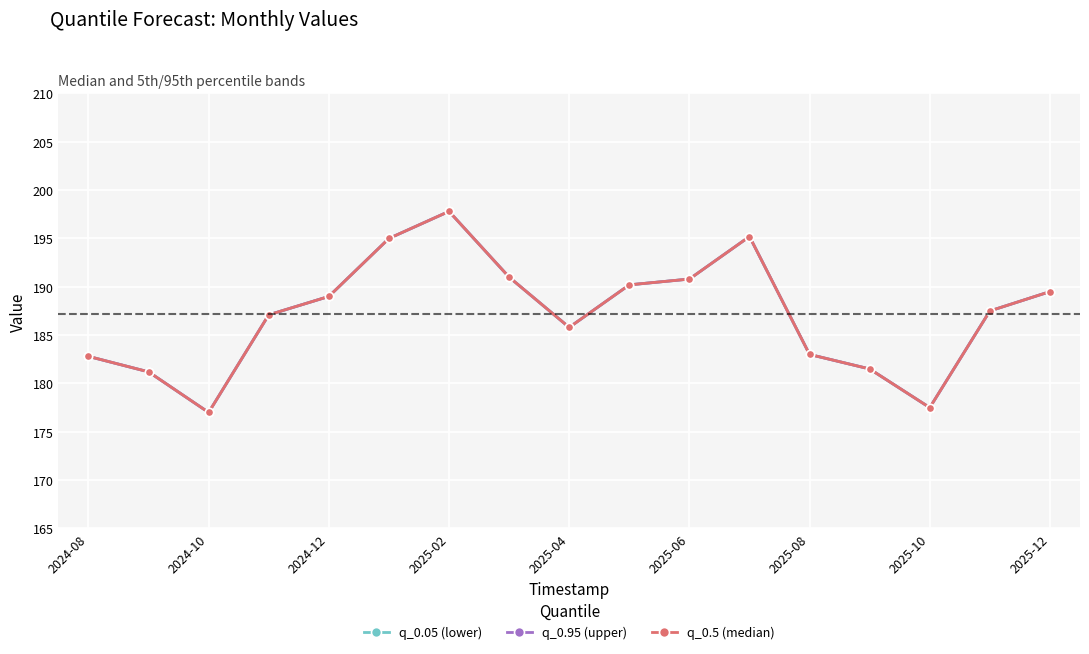

Is this an area chart (filled region under the line)?

No